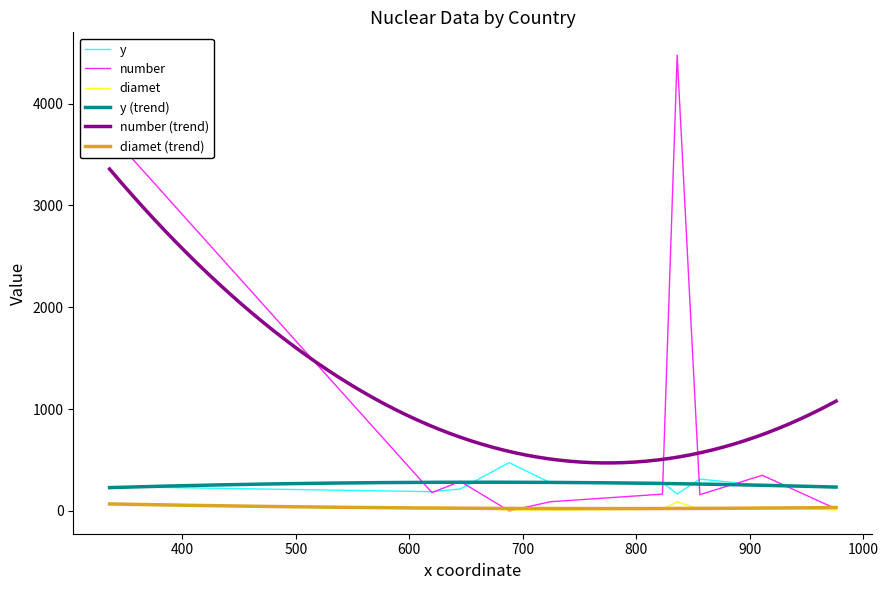

True or false: number and diamet intersect in this chart.

True